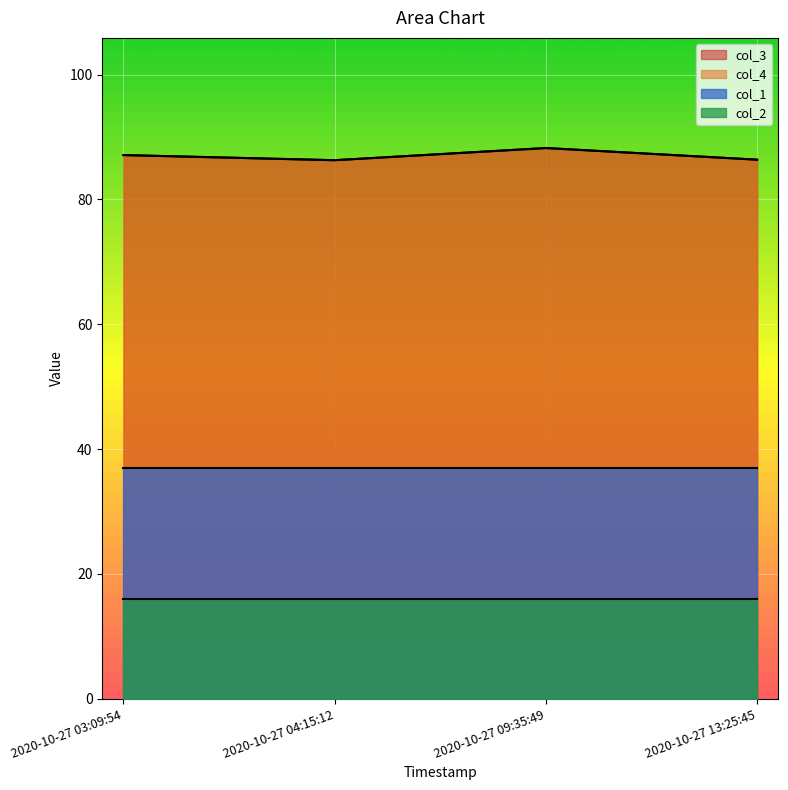

What is the total value across all series at 2020-10-27 09:35:49?

229.5